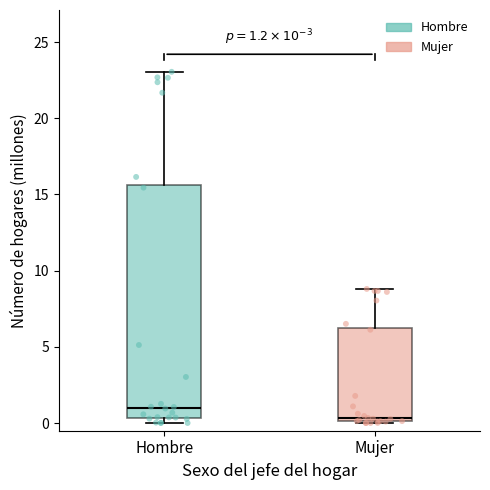

Comparing the boxes themselves (not the whiskers), which one is the tallest?

Hombre